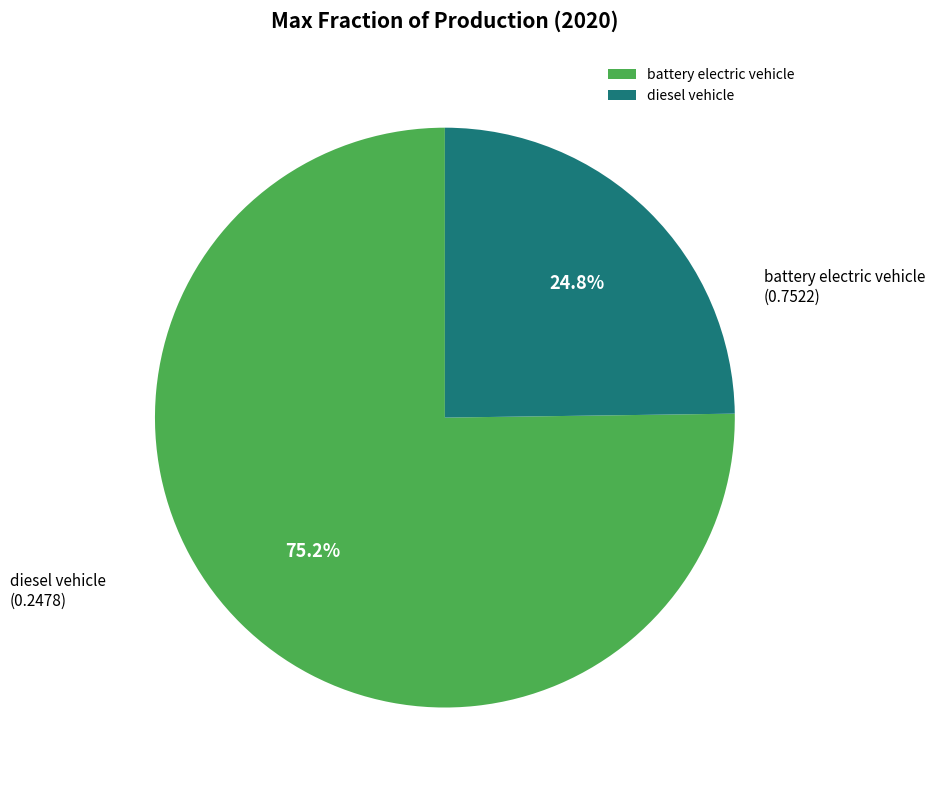

The diesel vehicle slice represents 10% of the pie. True or false?

False